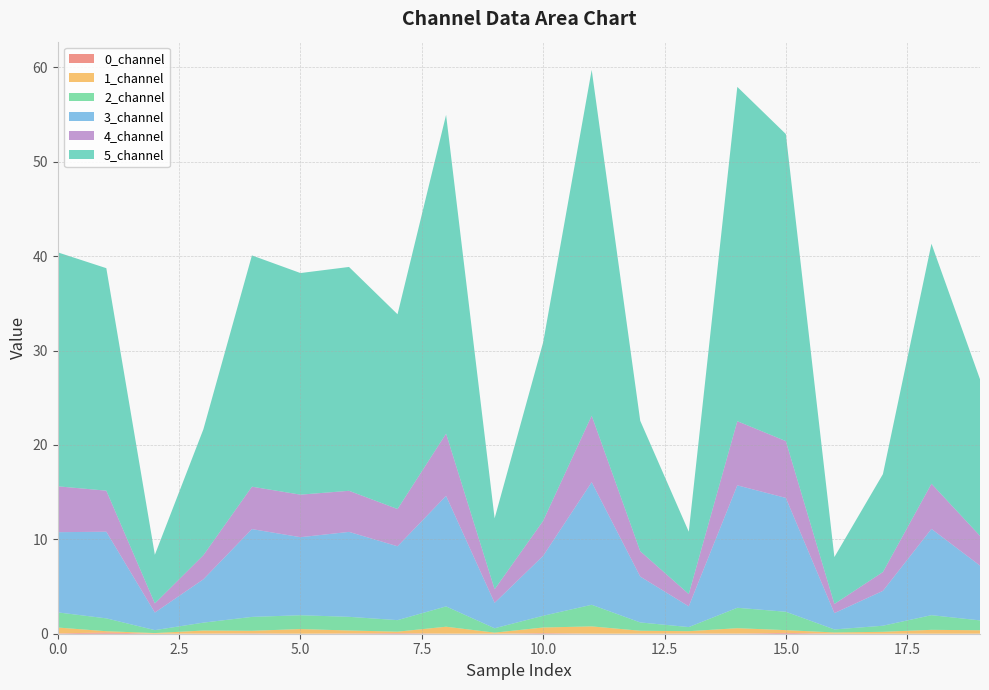

Reading left to right, list all the values displayed in this chart.

0_channel: 0=0.0	1=0.1	2=0.0	3=0.0	4=0.0	5=0.0	6=0.0	7=0.1	8=0.0	9=0.0	10=0.1	11=0.0	12=0.0	13=0.0	14=0.0	15=0.1	16=0.0	17=0.0	18=0.0	19=0.0
1_channel: 0=0.6	1=0.1	2=0.1	3=0.3	4=0.3	5=0.5	6=0.3	7=0.2	8=0.7	9=0.1	10=0.6	11=0.8	12=0.3	13=0.2	14=0.6	15=0.3	16=0.1	17=0.2	18=0.4	19=0.4
2_channel: 0=1.6	1=1.4	2=0.3	3=0.8	4=1.5	5=1.5	6=1.4	7=1.2	8=2.2	9=0.5	10=1.2	11=2.3	12=0.9	13=0.4	14=2.2	15=1.9	16=0.3	17=0.6	18=1.6	19=1.0
3_channel: 0=8.5	1=9.2	2=1.9	3=4.6	4=9.3	5=8.3	6=9.0	7=7.8	8=11.7	9=2.7	10=6.3	11=13.0	12=4.9	13=2.2	14=13.0	15=12.1	16=1.7	17=3.7	18=9.1	19=5.8
4_channel: 0=4.9	1=4.4	2=1.0	3=2.6	4=4.5	5=4.5	6=4.4	7=3.9	8=6.6	9=1.4	10=3.7	11=7.0	12=2.7	13=1.3	14=6.8	15=6.0	16=1.0	17=2.0	18=4.8	19=3.2
5_channel: 0=24.8	1=23.6	2=5.2	3=13.3	4=24.5	5=23.5	6=23.7	7=20.6	8=33.8	9=7.5	10=18.9	11=36.6	12=13.8	13=6.6	14=35.4	15=32.5	16=5.0	17=10.4	18=25.4	19=16.6